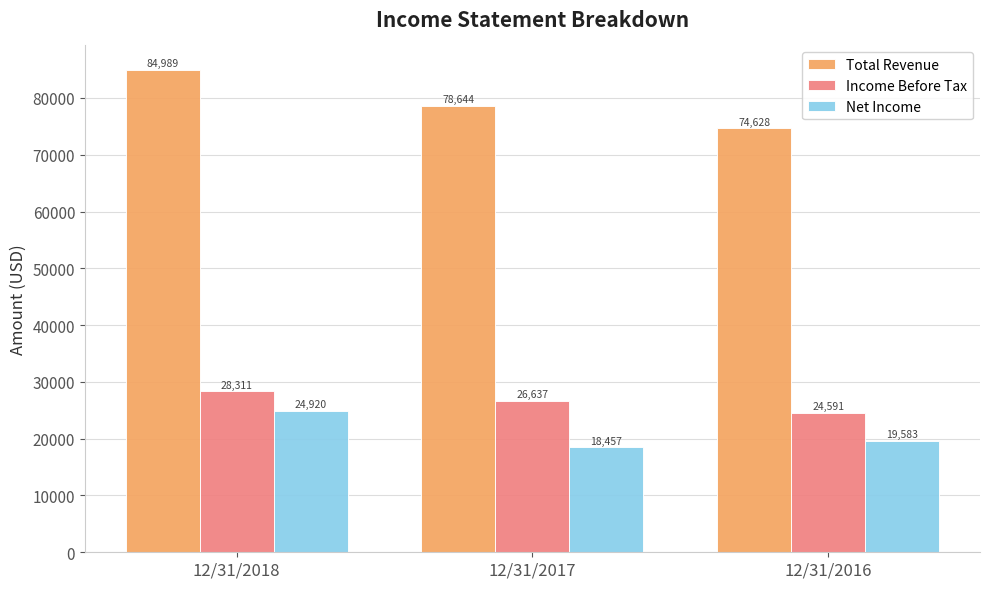

List the labels in order of Income Before Tax value, smallest first.

12/31/2016, 12/31/2017, 12/31/2018